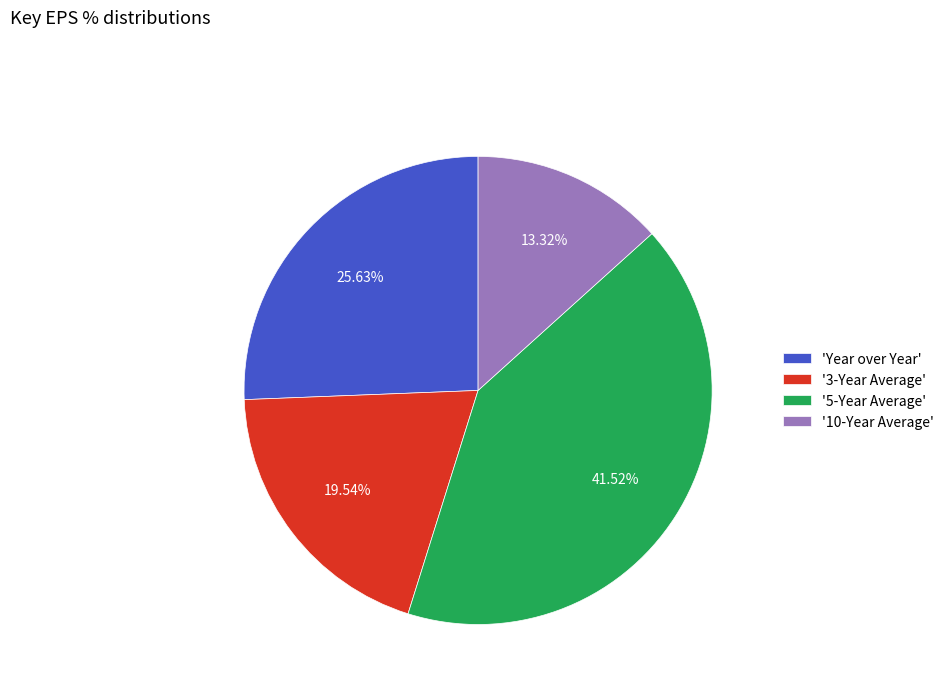

Rank the categories by value from highest to lowest.

'5-Year Average', 'Year over Year', '3-Year Average', '10-Year Average'